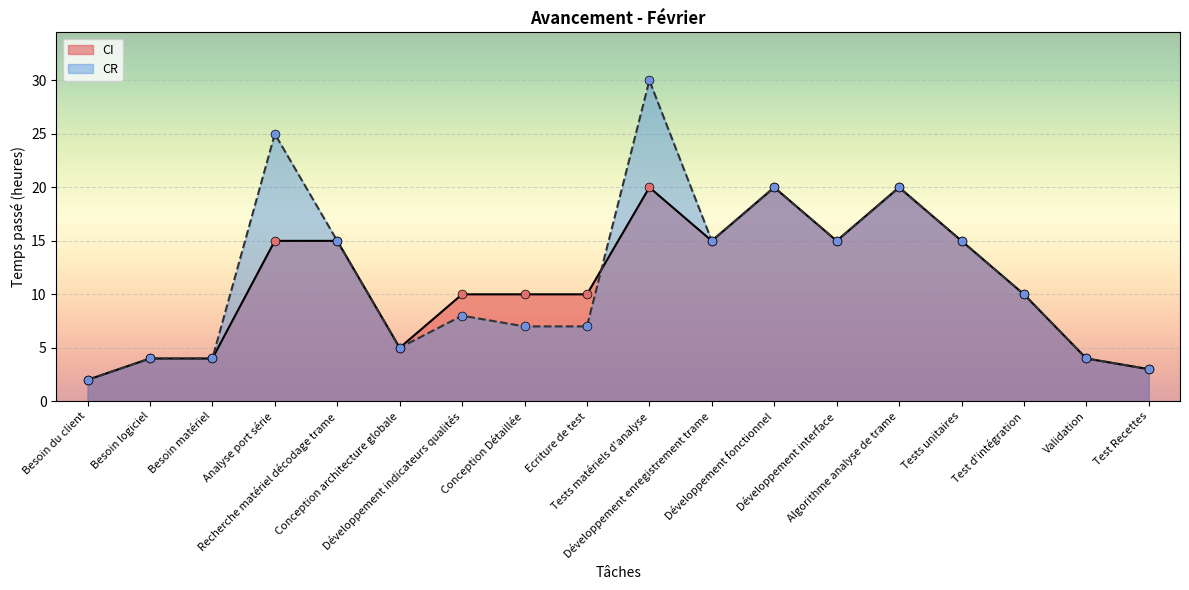

At how many categories does at least one series exceed 27?

1